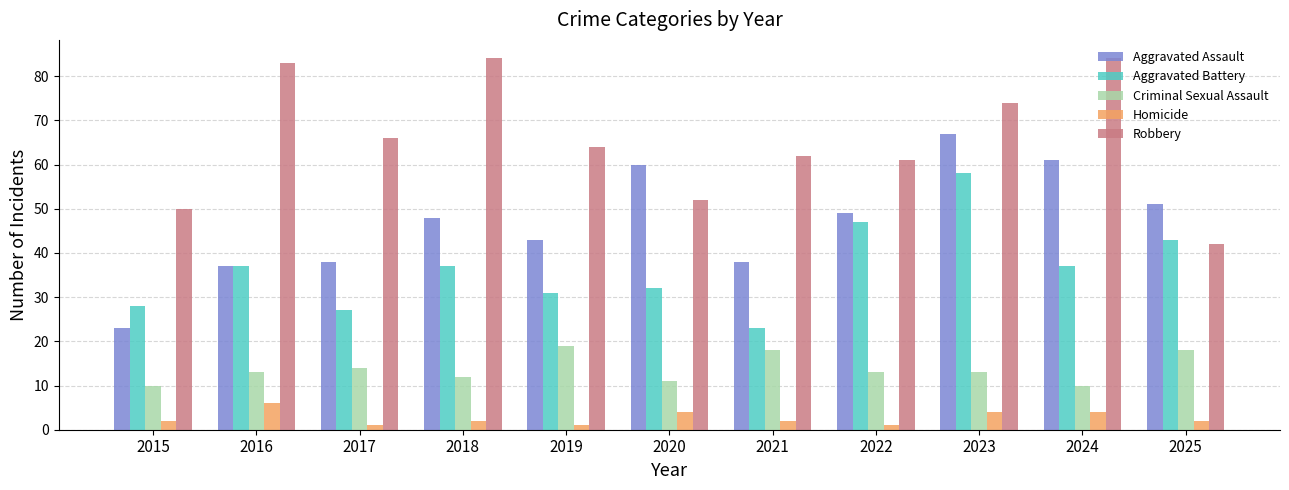

How many groups of bars are there?

11